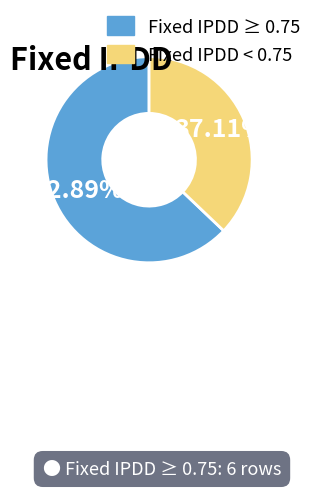

Does any single category account for the majority?

Yes